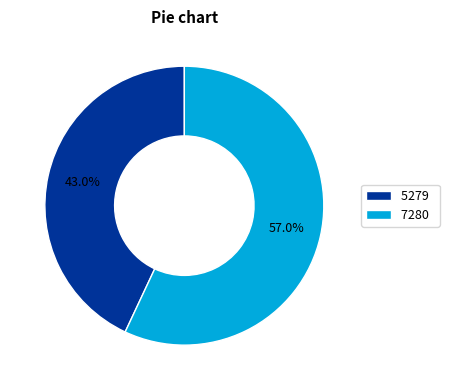

How many slices are in this pie chart?

2